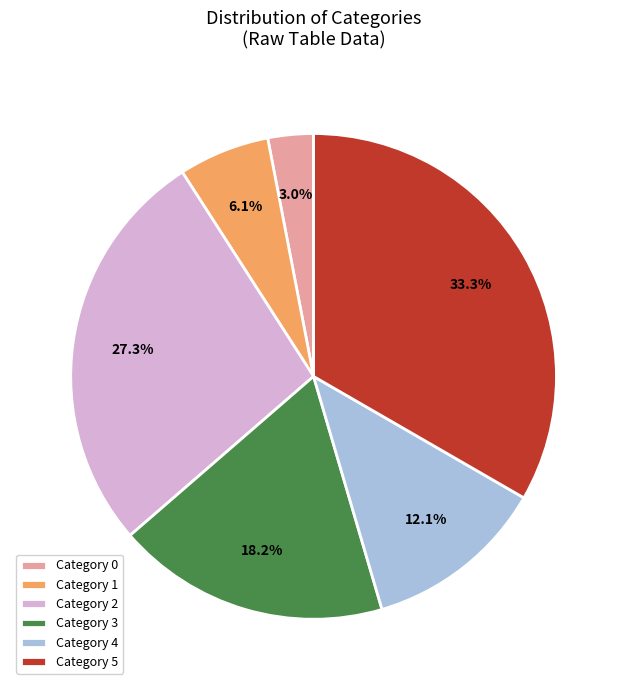

What is the largest slice in the pie chart?

Category 5